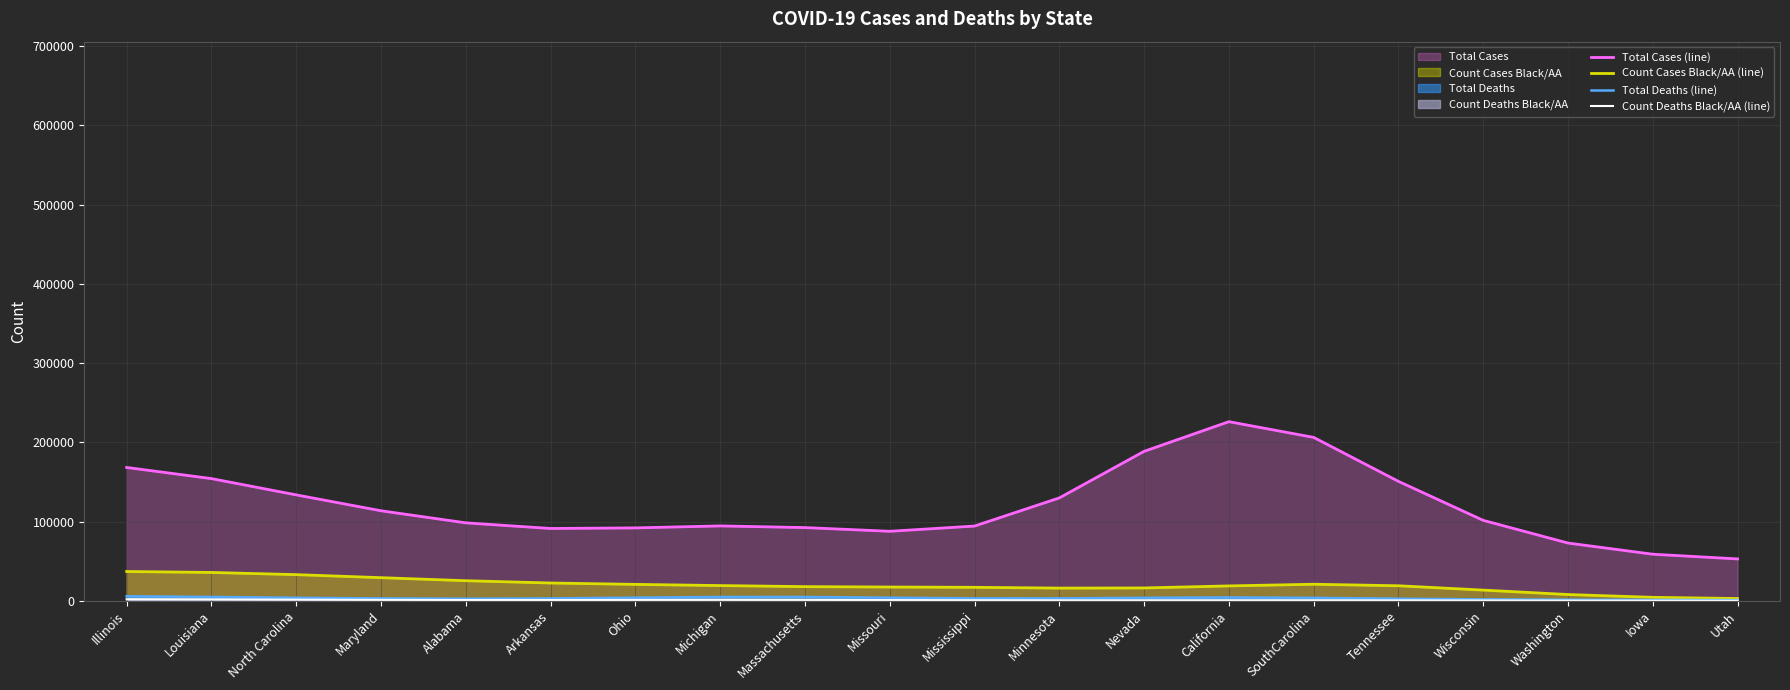

What are all the series names shown in the legend?

Total Cases (line), Count Cases Black/AA (line), Total Deaths (line), Count Deaths Black/AA (line)